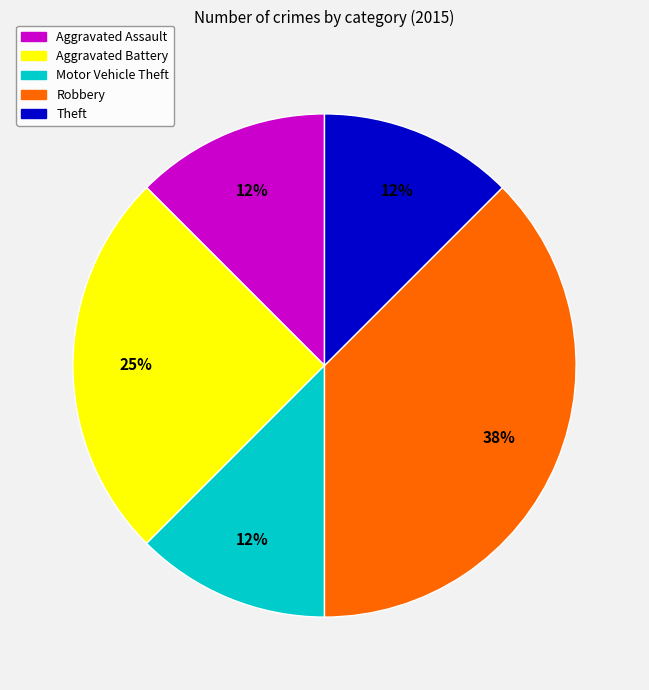

To the nearest percent, what is the average slice percentage?

20%